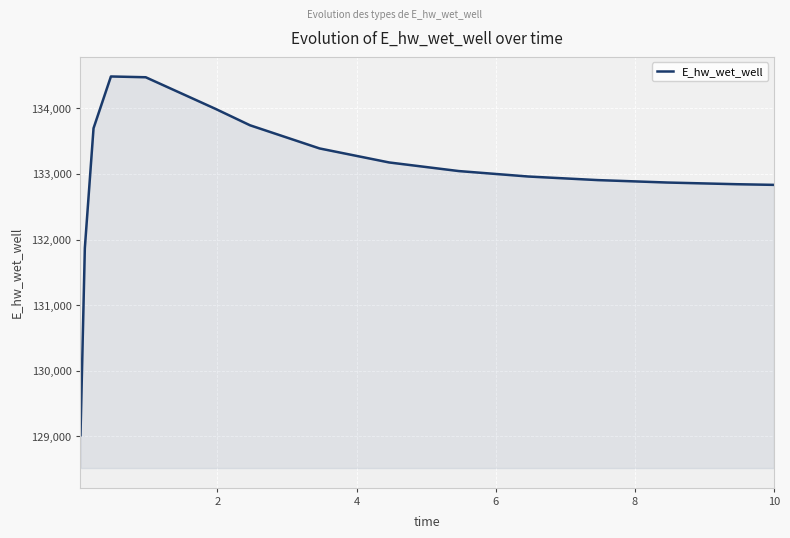

Does the chart have visible grid lines?

Yes